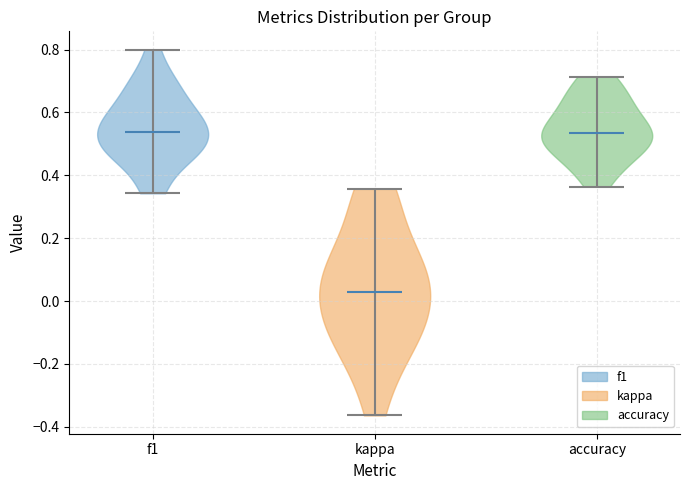

Reading left to right, read every violin against the y-axis: where its median line is, and the lowest and highest points it reaches. The values are not printed on the chart, so give them approximately, as read against the axis.

f1: median line 0.54, lowest point 0.34, highest point 0.80
kappa: median line 0.02, lowest point -0.36, highest point 0.36
accuracy: median line 0.54, lowest point 0.36, highest point 0.72